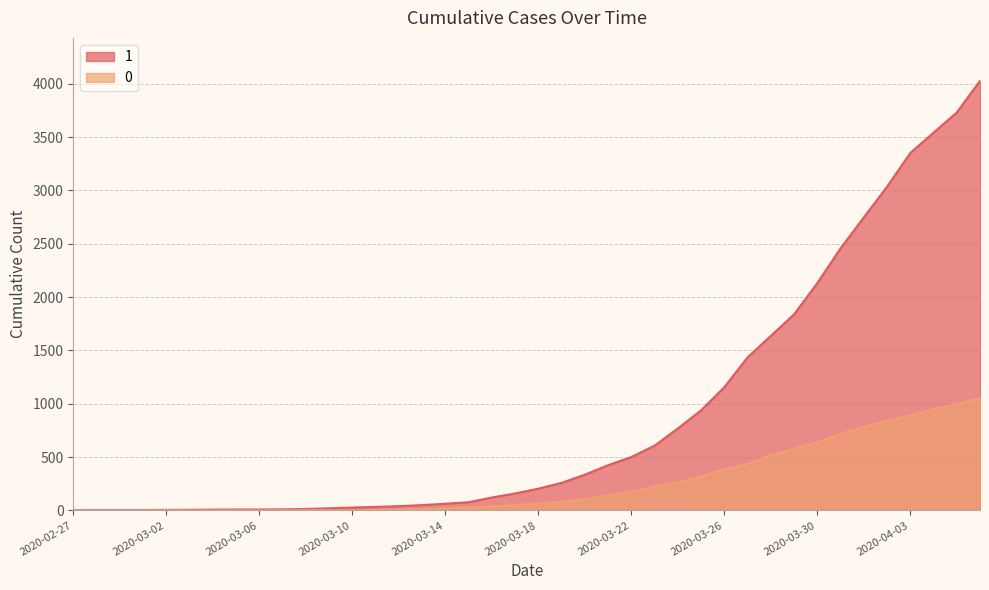

True or false: 0 and 1 intersect in this chart.

False